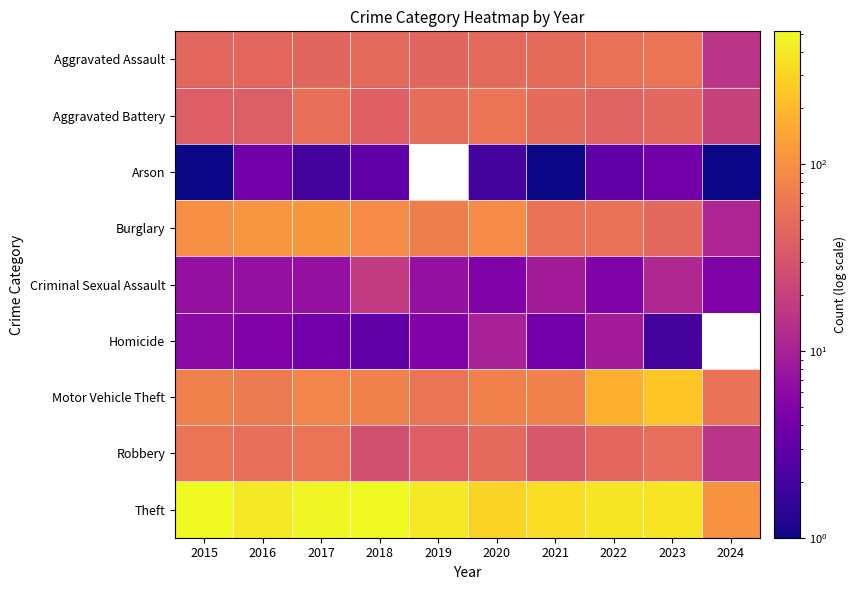

What is the minimum value shown in the chart?

1.0